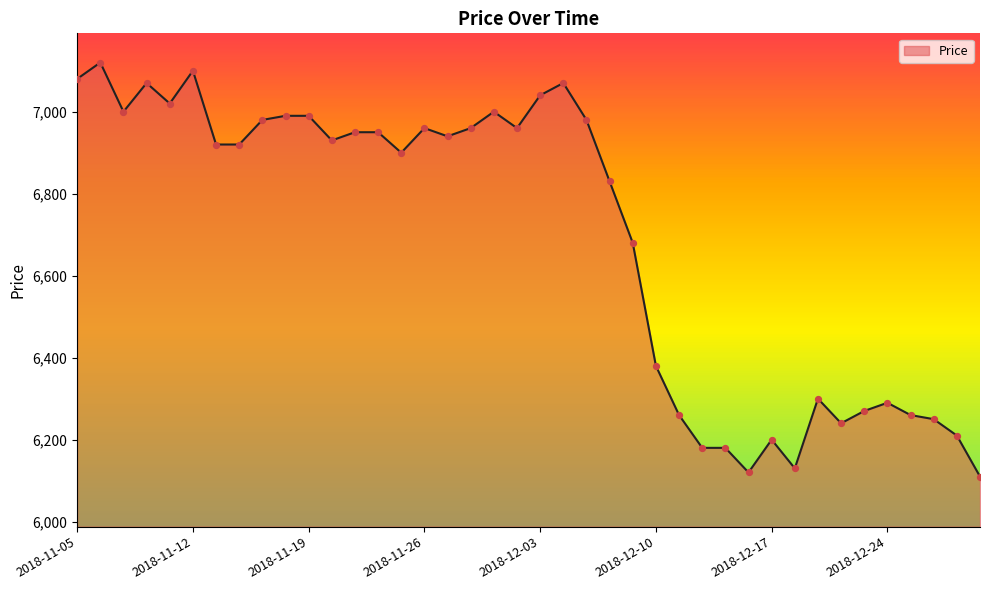

What is the smallest value displayed?

6110